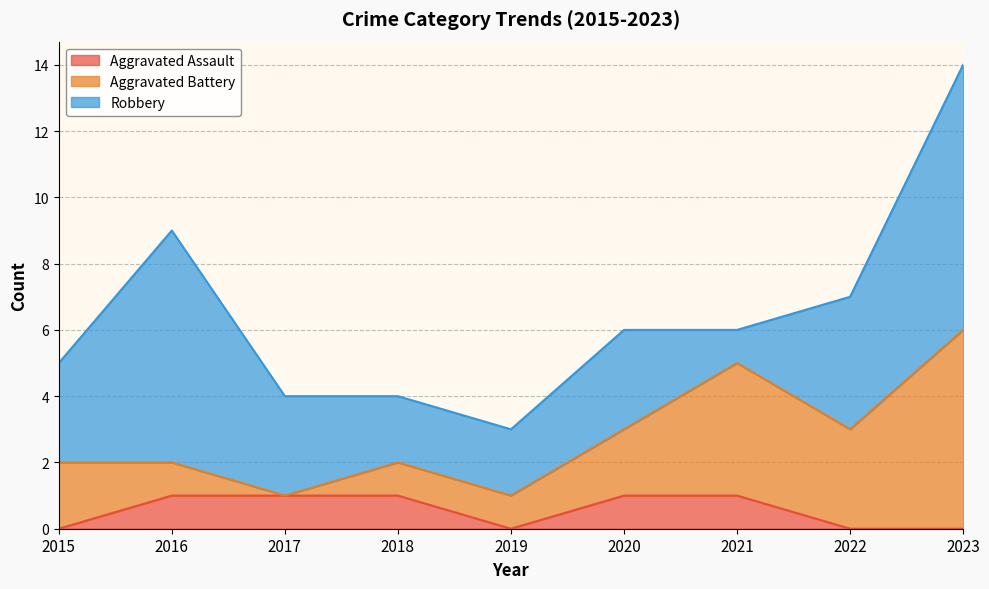

True or false: Aggravated Battery has more than 2 interior local peaks.

False